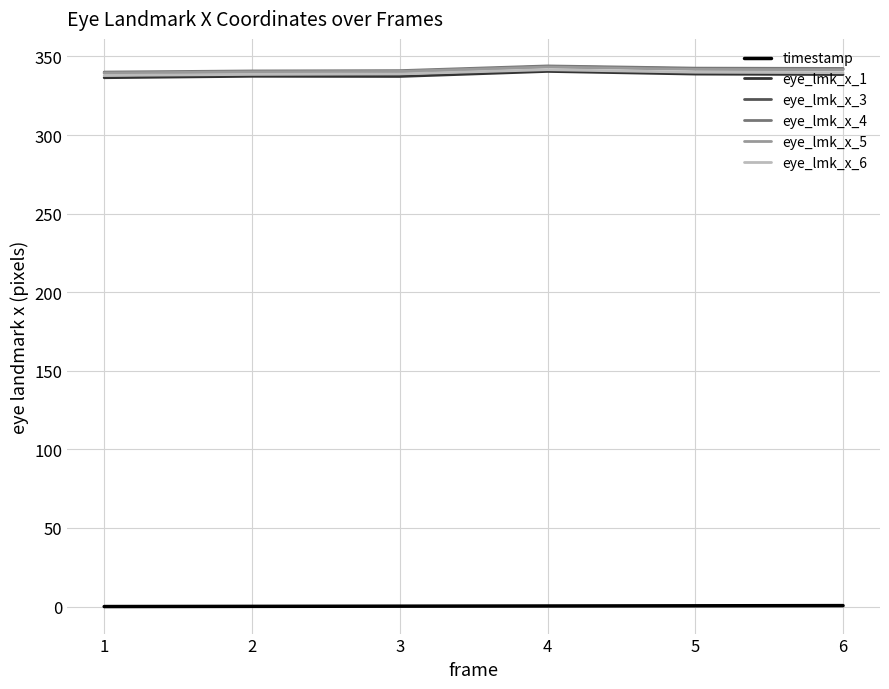

What is the difference between the highest and lowest values at 3?

340.8